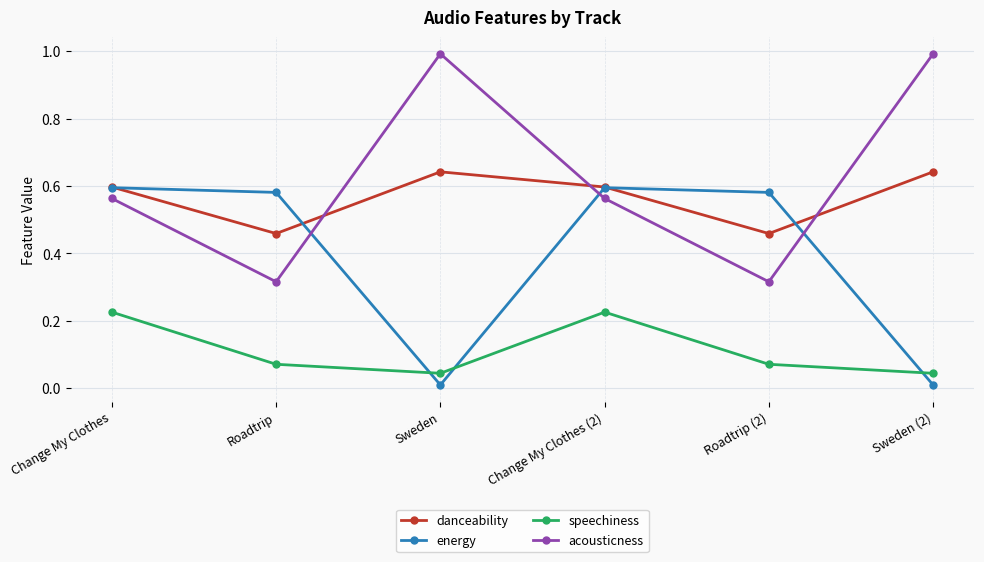

Rank the series by their maximum value, from lowest to highest.

speechiness, energy, danceability, acousticness